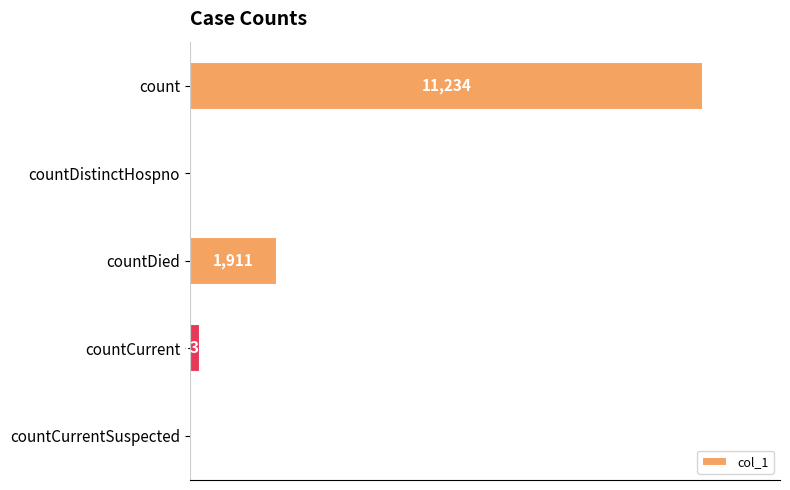

Which category has the highest value across all series?

count